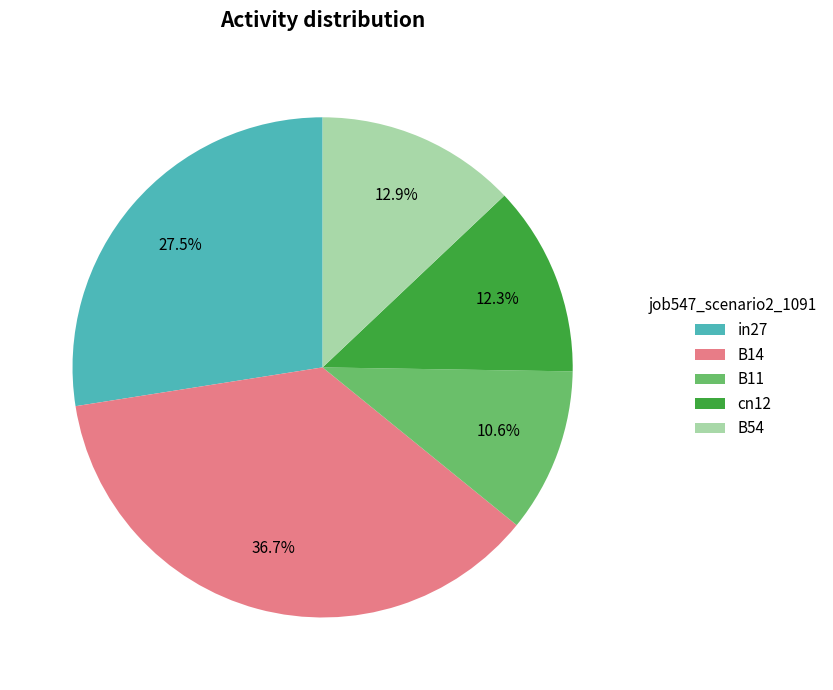

How many segments does this pie chart have?

5